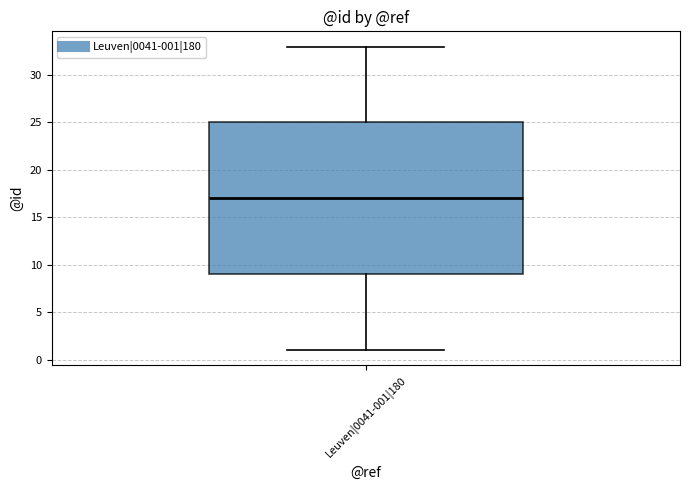

Read this box plot against the y-axis: the position of the median line, the range covered by the box, and the ends of both whiskers. The values are not printed on the chart, so give them approximately, as read against the axis.

median 17, box 9 to 25, whiskers 1 to 33